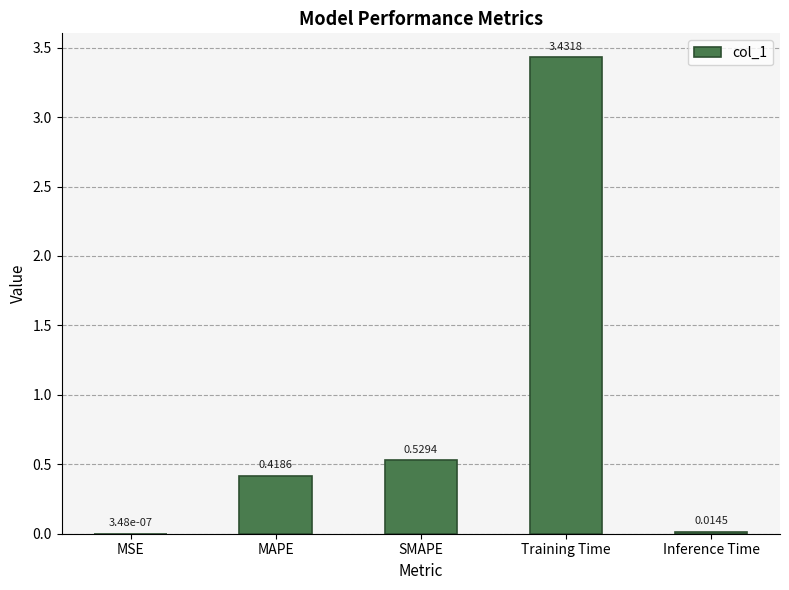

What is the sum of all values?

4.4